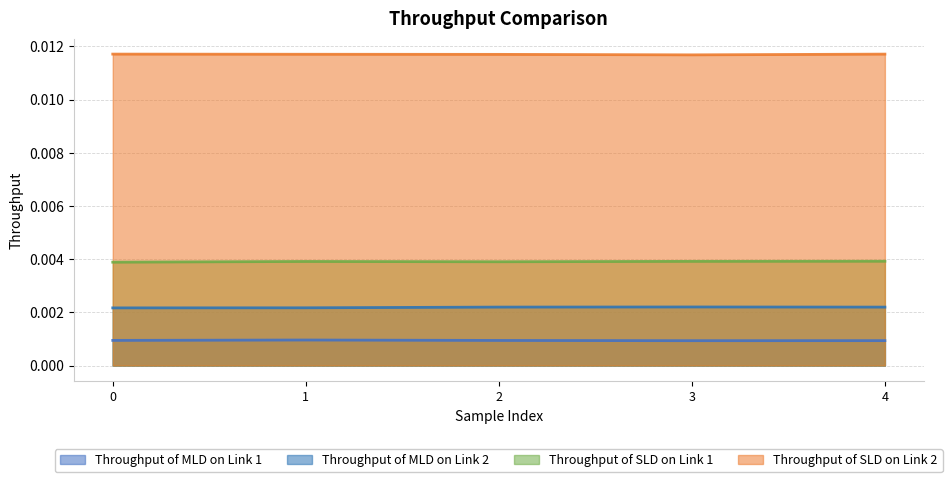

True or false: Throughput of SLD on Link 1 and Throughput of MLD on Link 1 intersect in this chart.

False